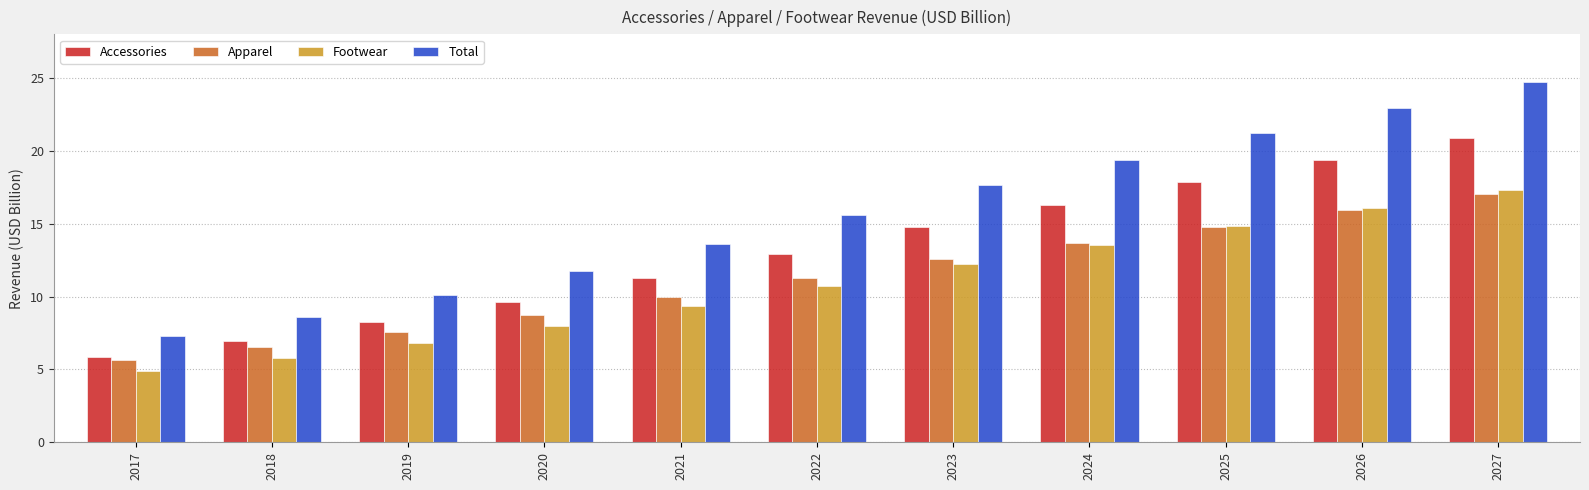

Which category has the highest value in the Total series?

2027